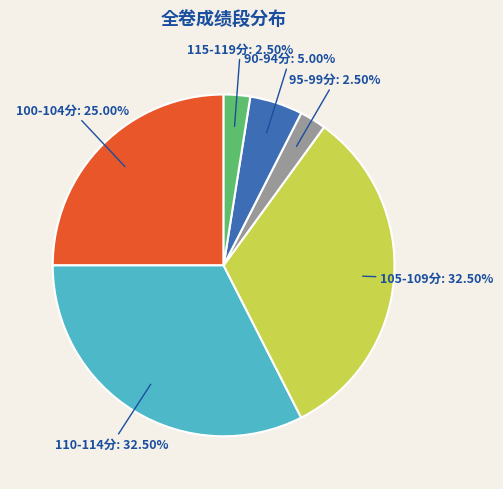

How many segments does this pie chart have?

6